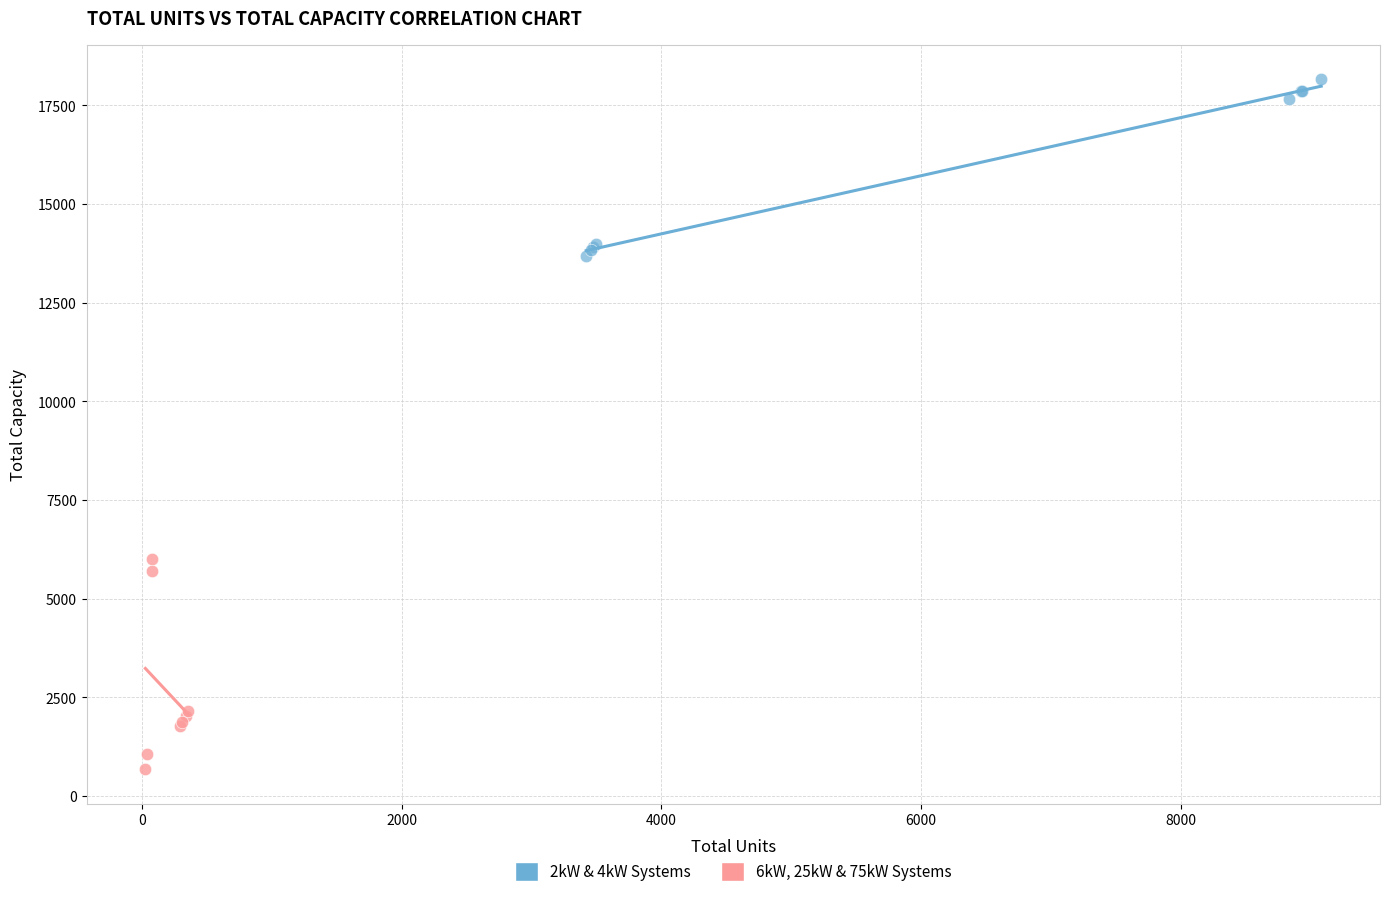

What are all the series names shown in the legend?

2kW & 4kW Systems, 6kW, 25kW & 75kW Systems